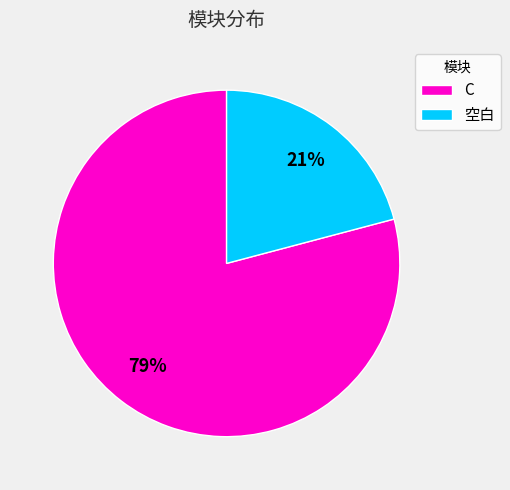

To the nearest percent, what is the difference between the largest and smallest slice percentages?

58%